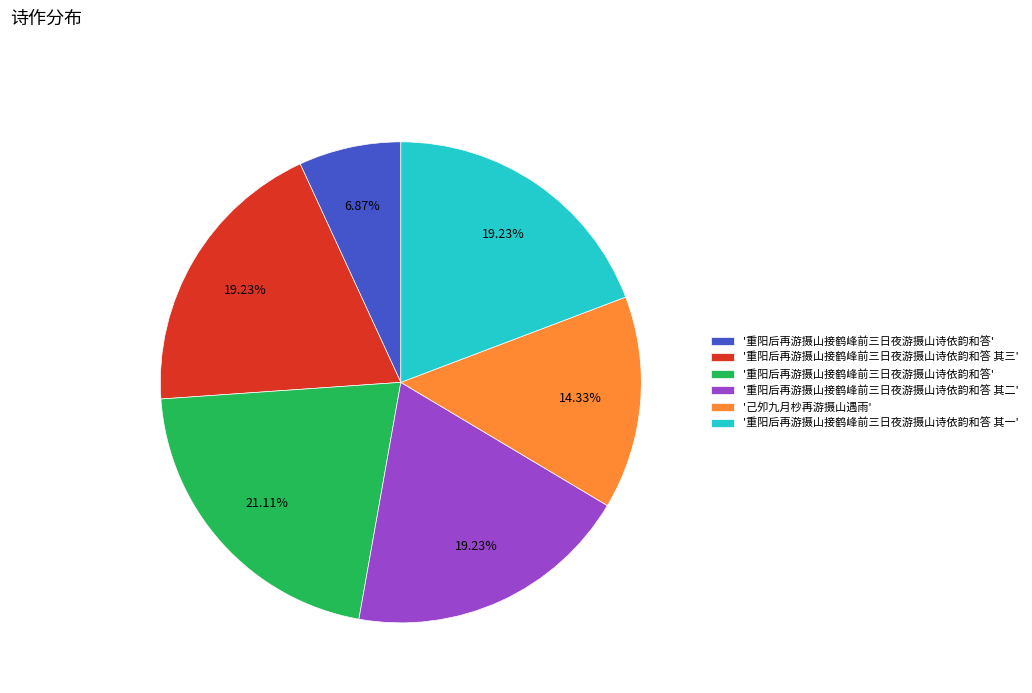

Is there any slice that represents more than half of the pie?

No